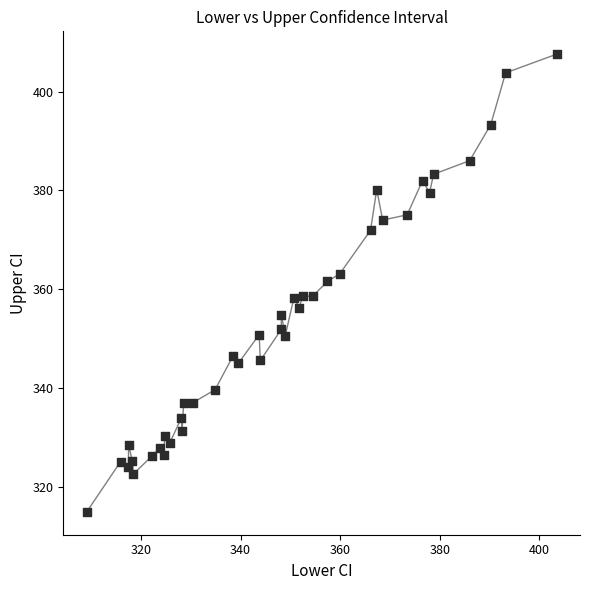

What is the range of X values (max minus min)?

94.4